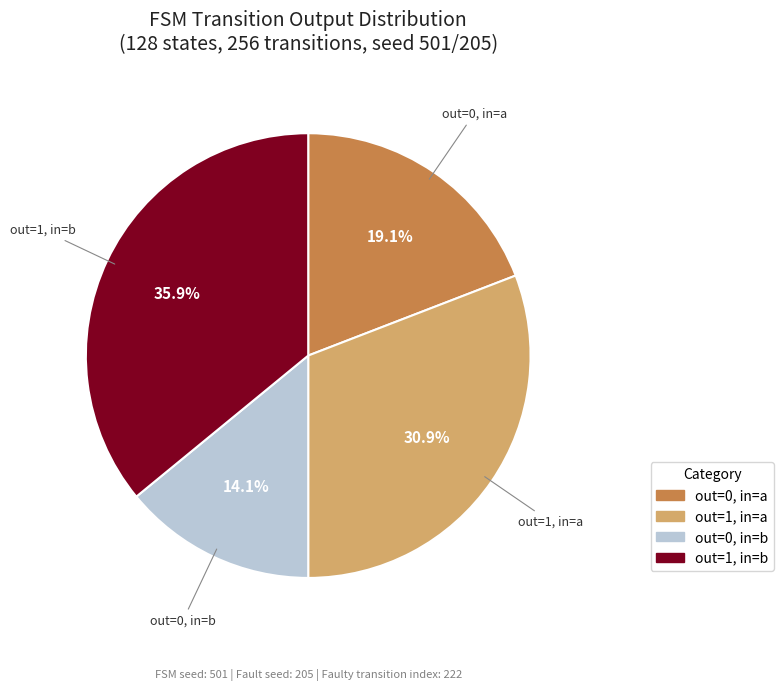

Is there a majority slice in this chart?

No